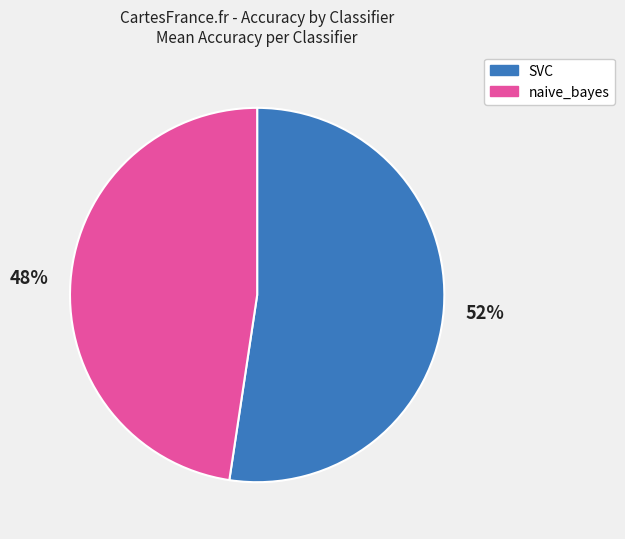

Rank the categories by value from lowest to highest.

naive_bayes, SVC